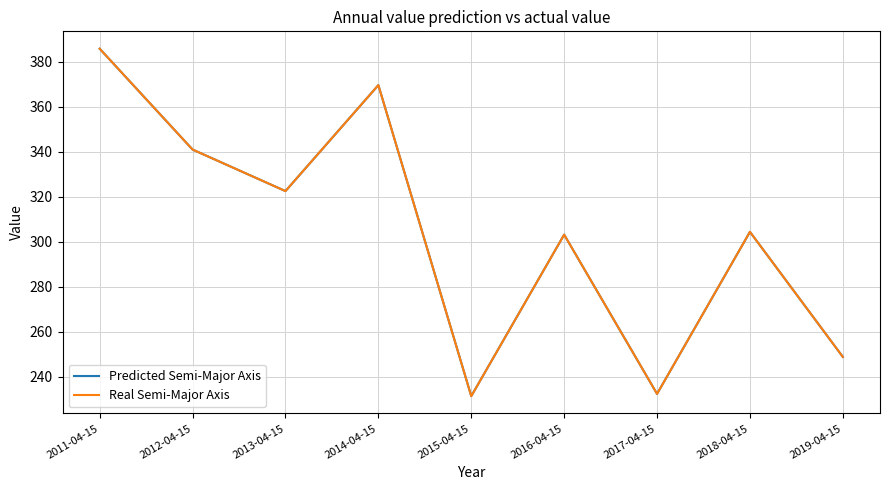

The value of Real Semi-Major Axis at 2013-04-15 is 322.5. True or false?

True